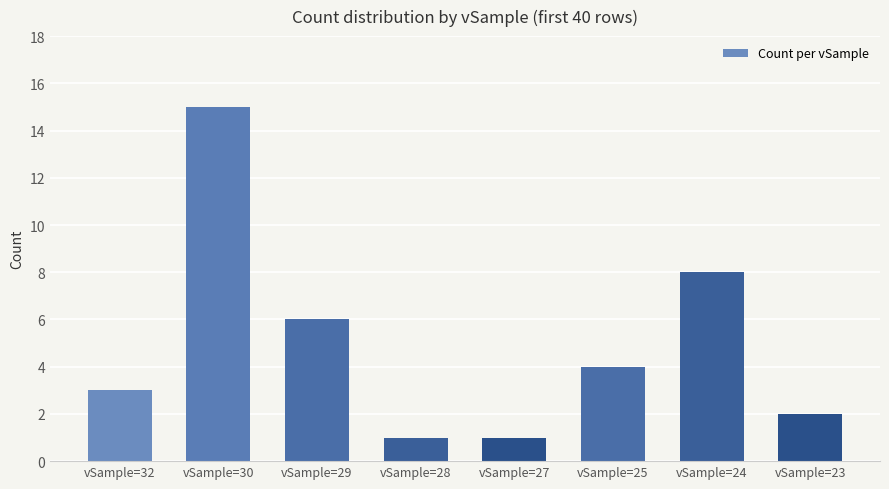

Reading right to left, what are all the values shown in this chart?

vSample=23=2	vSample=24=8	vSample=25=4	vSample=27=1	vSample=28=1	vSample=29=6	vSample=30=15	vSample=32=3